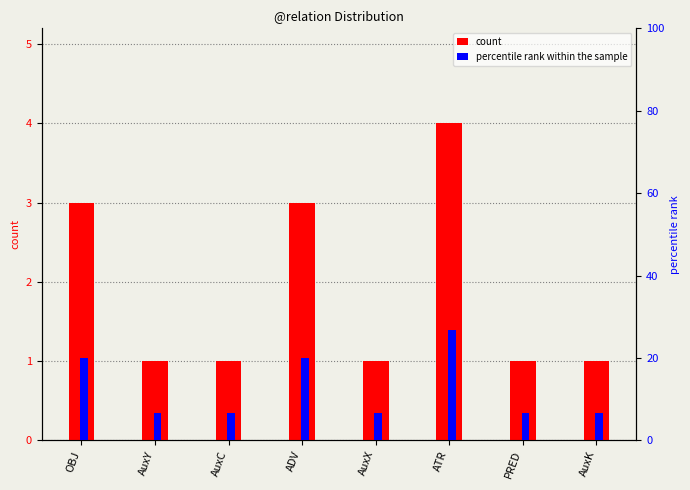

Which category has the highest value across all series?

ATR